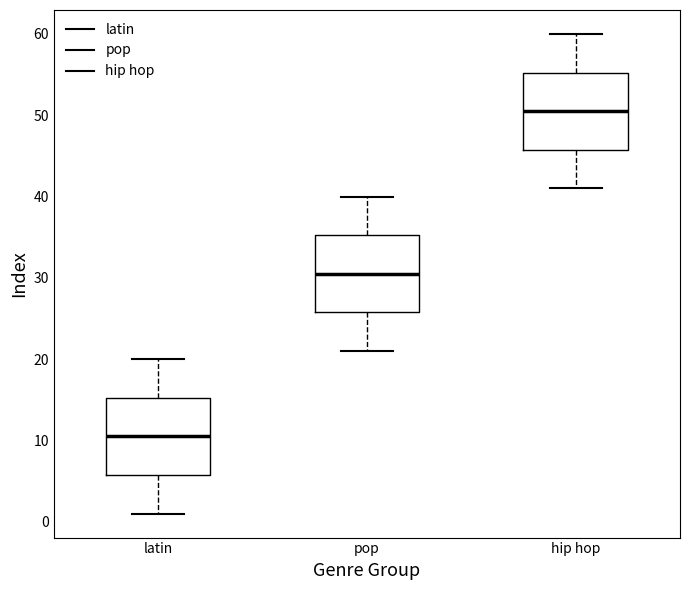

Where does the upper whisker of the box for pop end on the y-axis? The values are not printed on the chart, so give them approximately, as read against the axis.

40